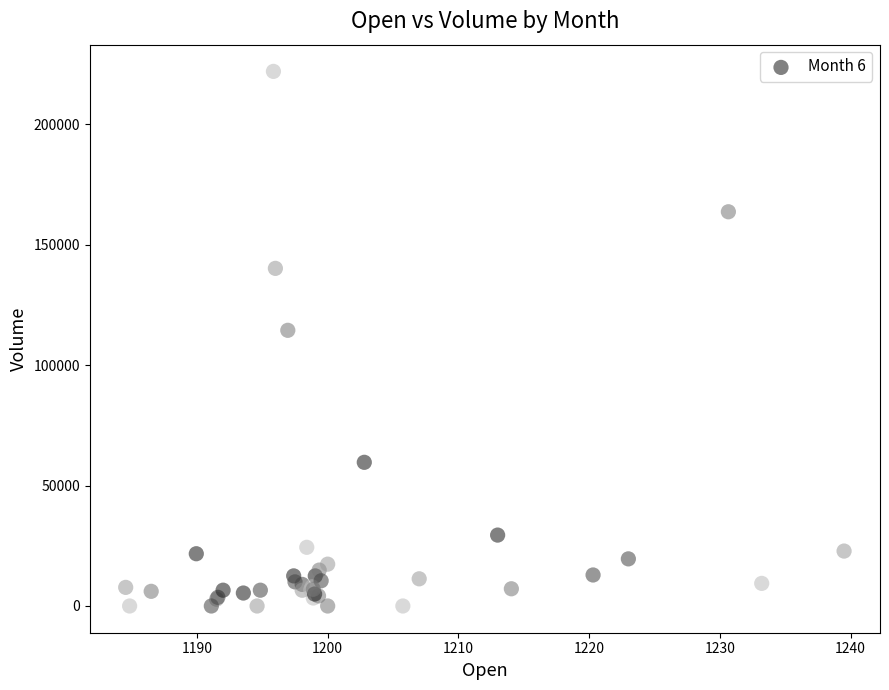

What Y value in the scatter plot is closest to 110963?

114441